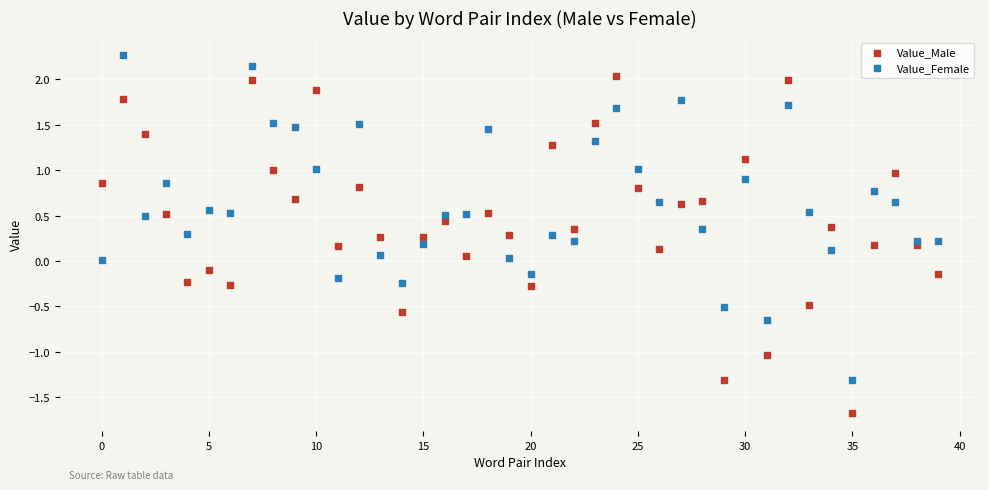

Which series has the widest spread of Y values?

Value_Male